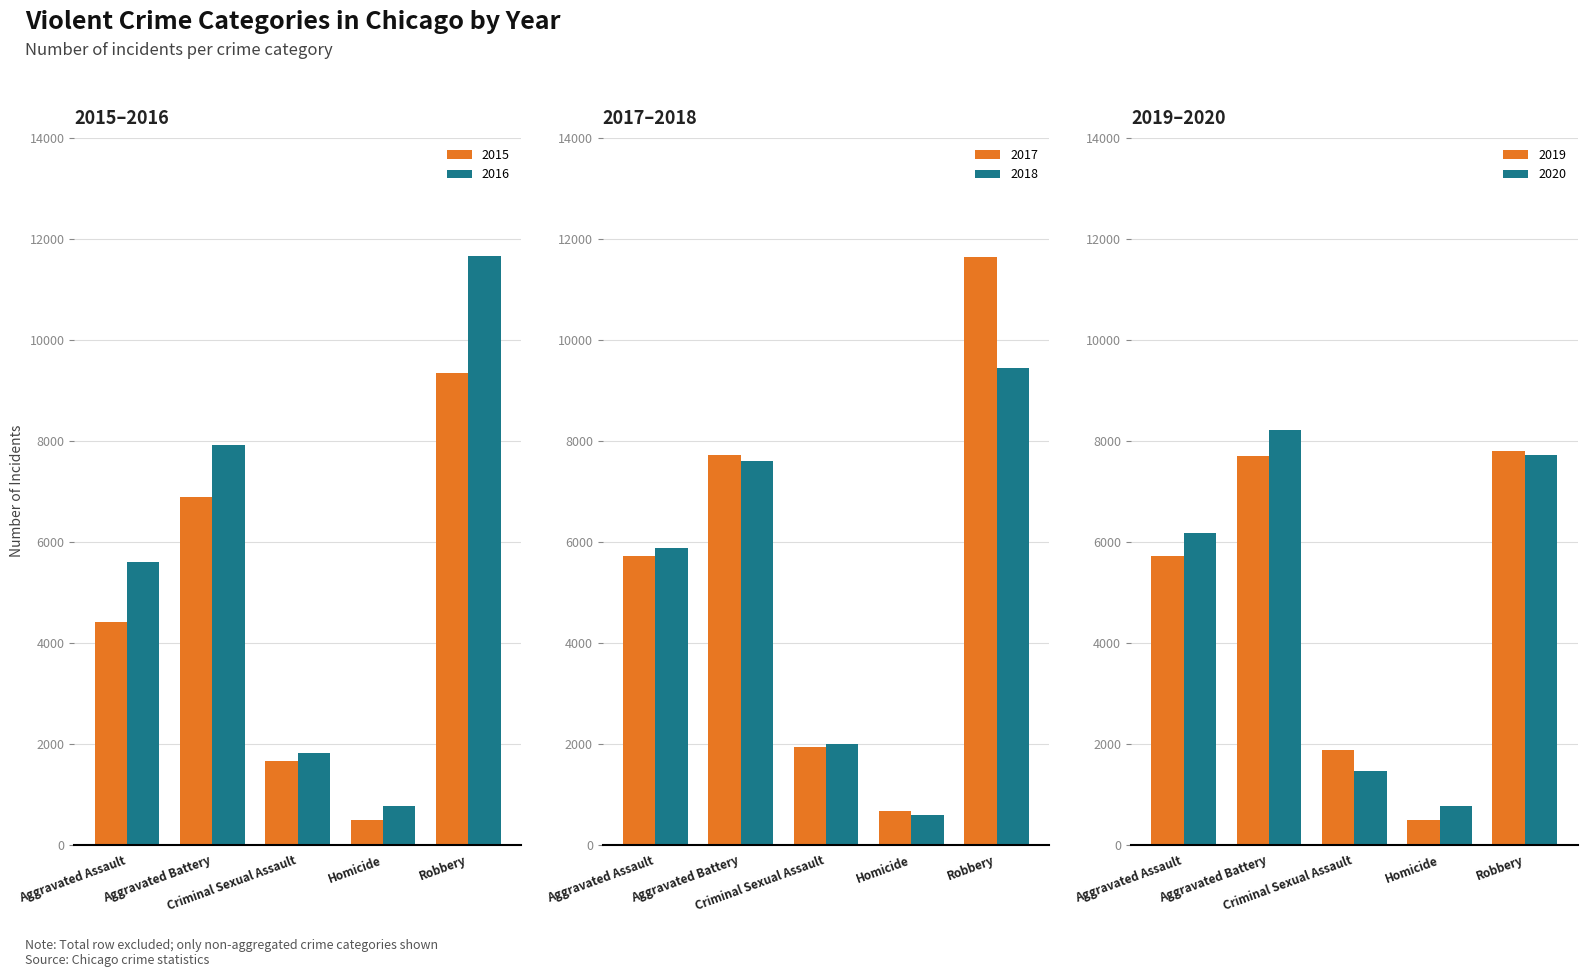

What are all the series names shown in the legend?

2015, 2016, 2017, 2018, 2019, 2020